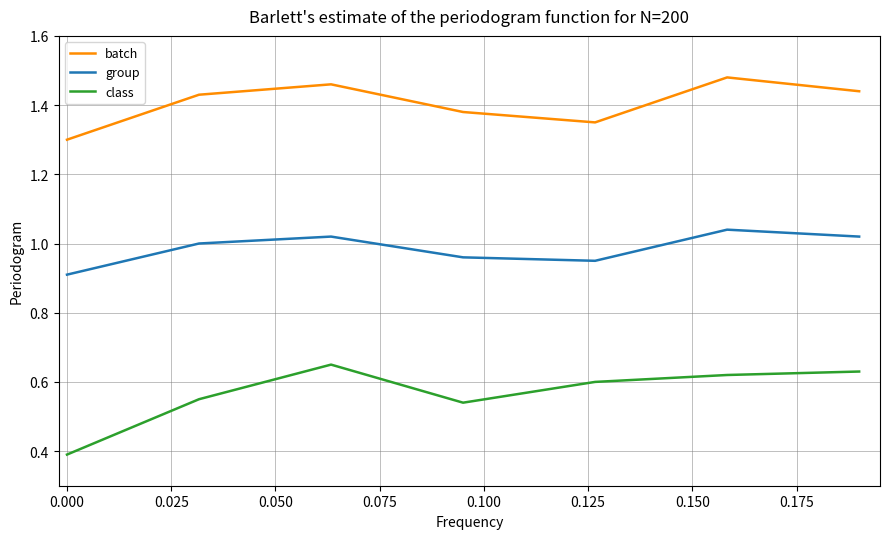

What is the smallest value displayed?

0.4